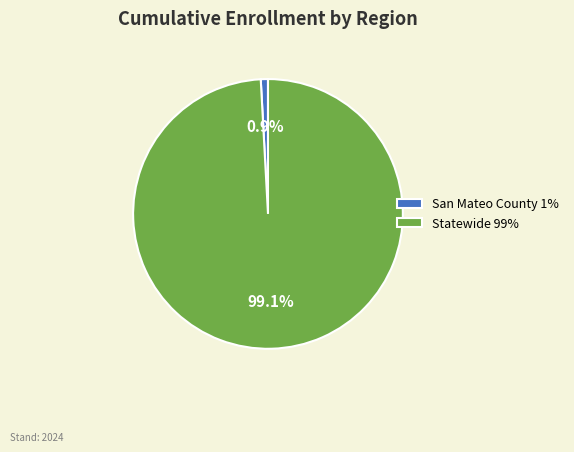

Count the number of slices in the pie.

2